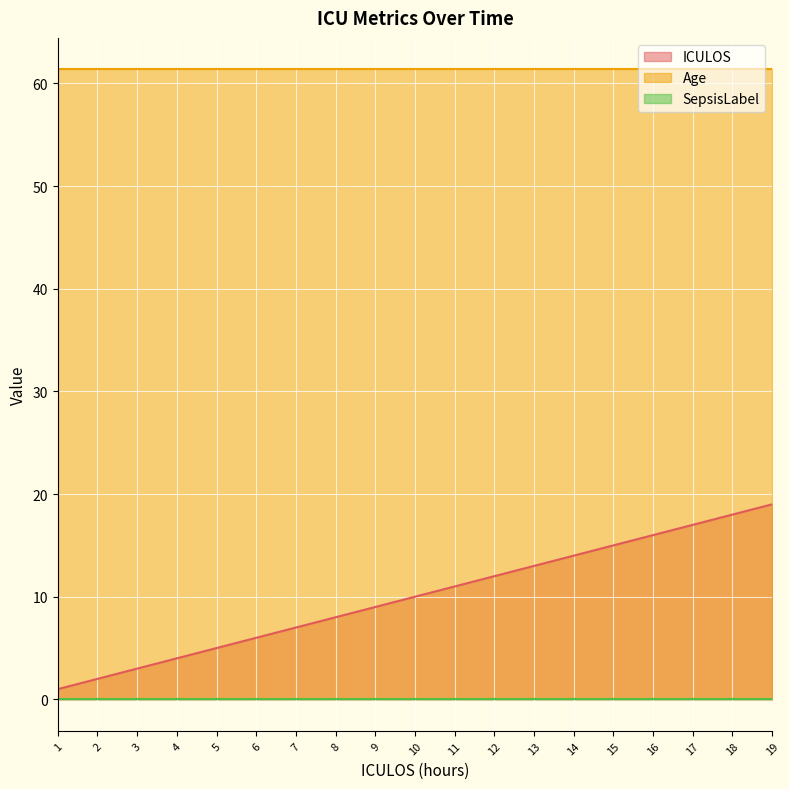

At 8, list the series in order from largest to smallest.

Age, ICULOS, SepsisLabel